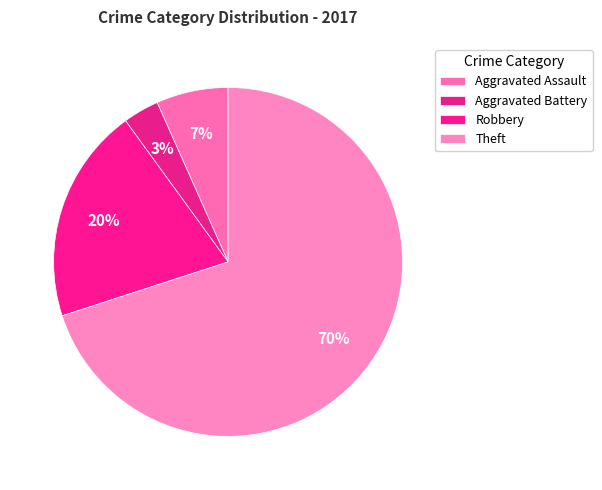

Combined, what portion of the pie is Robbery and Theft?

90.0%